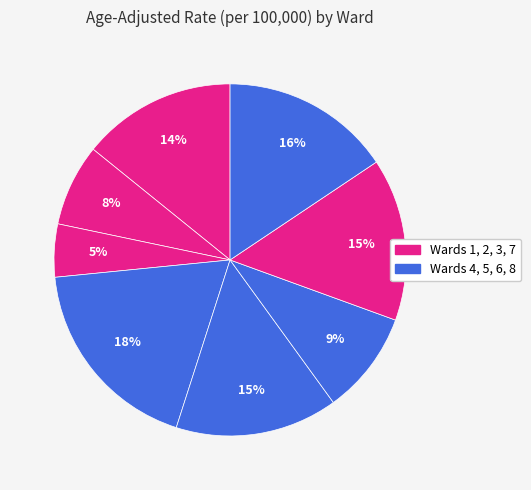

How many slices are in this pie chart?

8